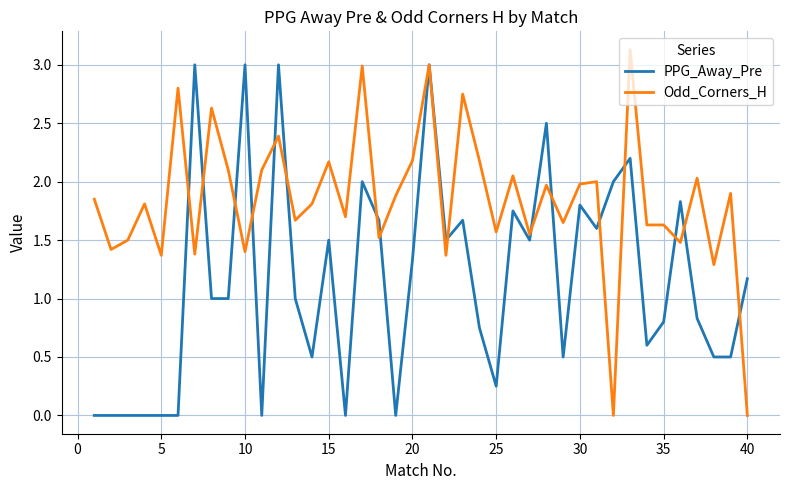

Which series has the largest total across all categories?

Odd_Corners_H